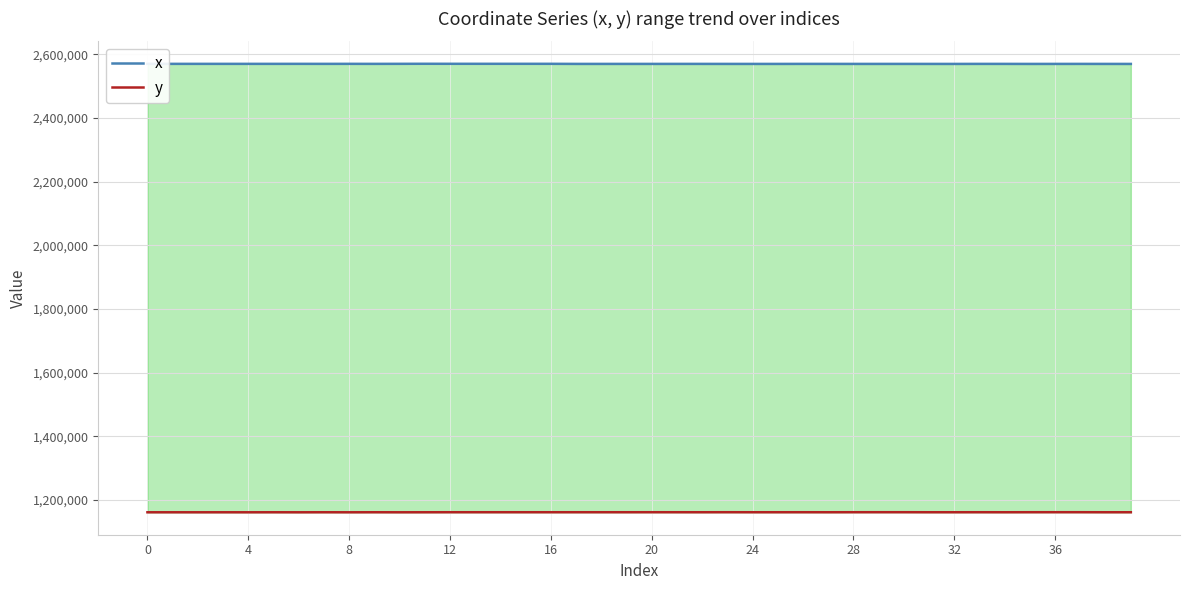

Reading left to right, transcribe all the data shown in this chart.

x: 2570210.2	2570208.7	2570214.0	2570205.8	2570218.1	2570198.9	2570235.6	2570188.1	2570258.5	2570186.5	2570293.0	2570441.9	2570369.4	2570356.7	2570344.4	2570343.6	2570325.6	2570078.0	2570076.1	2570085.1	2570065.9	2570105.5	2570093.1	2570062.1	2570036.7	2570033.7	2570127.9	2570103.6	2570045.4	2570054.2	2570079.4	2570036.4	2570012.5	2570136.8	2570103.9	2570008.9	2570052.1	2570098.0	2570040.7	2570002.1
y: 1161776.2	1161783.4	1161757.0	1161798.1	1161740.6	1161827.4	1161734.4	1161859.1	1161742.5	1161863.4	1161757.0	1161832.4	1161937.1	1161943.8	1161943.1	1161943.1	1161940.2	1161939.9	1161945.9	1161917.5	1161974.1	1161923.8	1161895.3	1161984.2	1161899.7	1161898.6	1161931.9	1161866.0	1161978.1	1162006.6	1162000.8	1161880.0	1161890.5	1161935.5	1161865.1	1161965.6	1162012.4	1161998.8	1161849.9	1161883.2